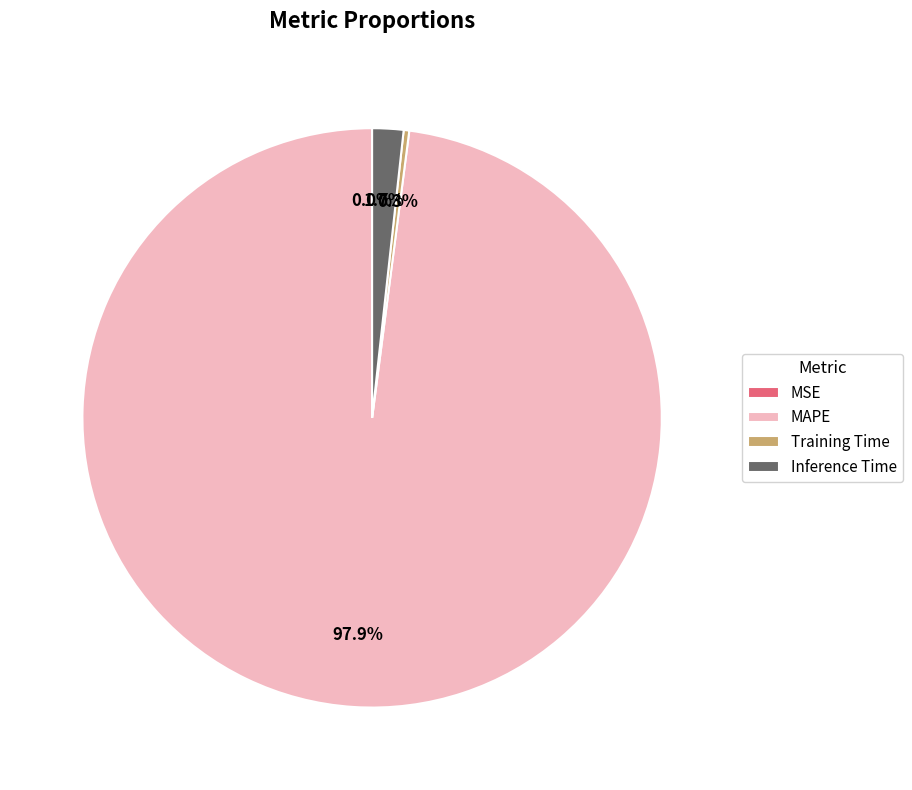

What is the majority slice?

MAPE